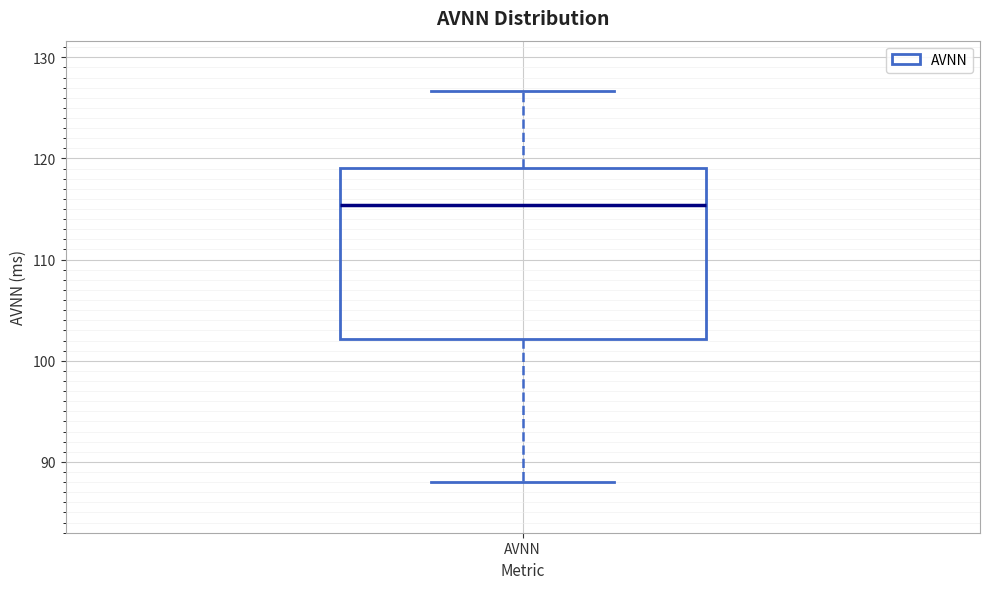

Where is the lower edge of the box for AVNN on the y-axis? The values are not printed on the chart, so give them approximately, as read against the axis.

102